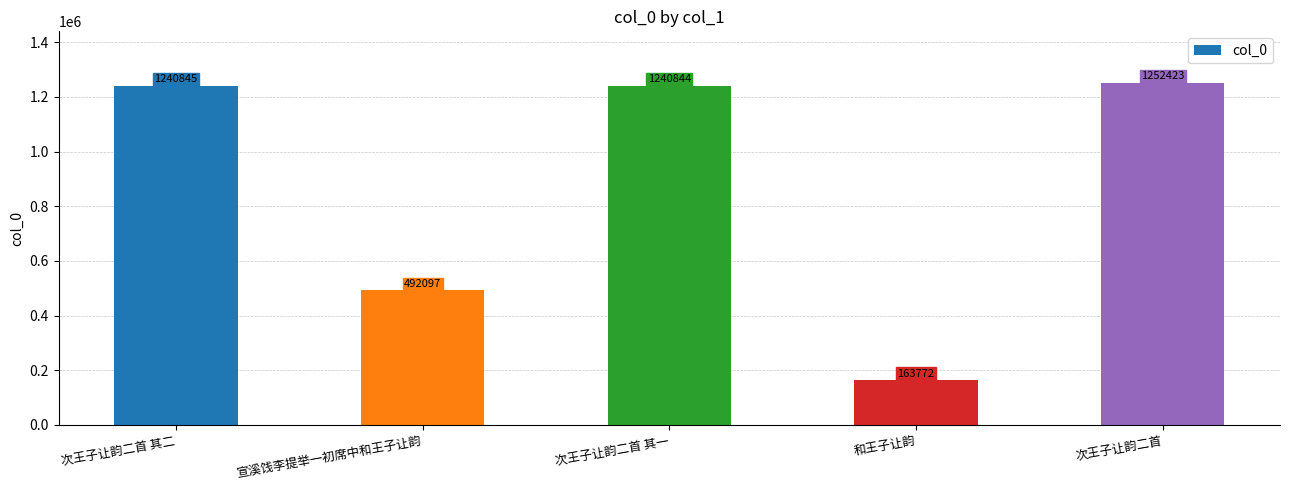

Reading left to right, list all the values displayed in this chart.

次王子让韵二首 其二=1240845	宣溪饯李提举一初席中和王子让韵=492097	次王子让韵二首 其一=1240844	和王子让韵=163772	次王子让韵二首=1252423